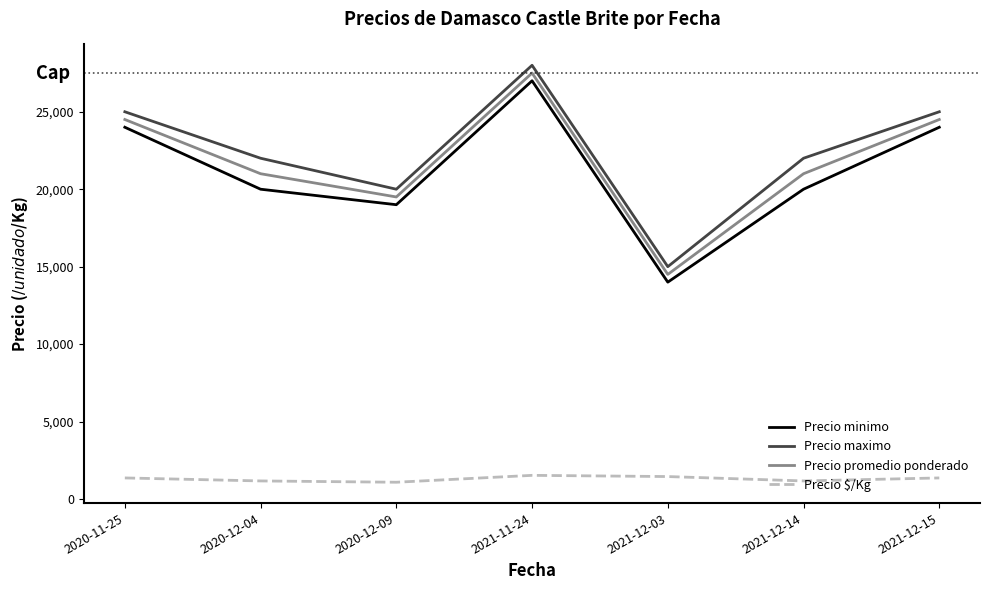

Between 2020-11-25 and 2021-12-14, which series saw the biggest shift?

Precio minimo